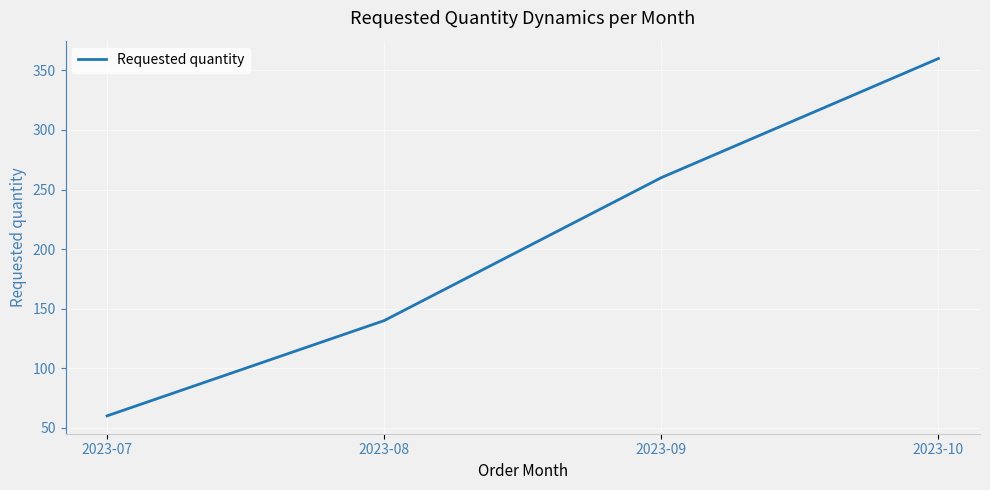

Is this an area chart (filled region under the line)?

No